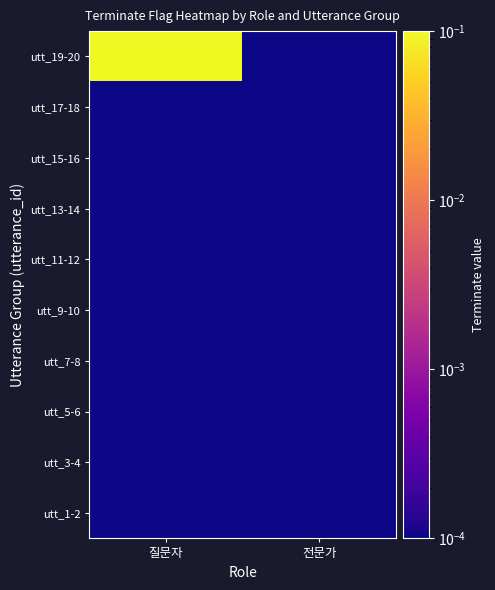

Rank the series by their maximum value, from highest to lowest.

utt_19-20, utt_1-2, utt_3-4, utt_5-6, utt_7-8, utt_9-10, utt_11-12, utt_13-14, utt_15-16, utt_17-18